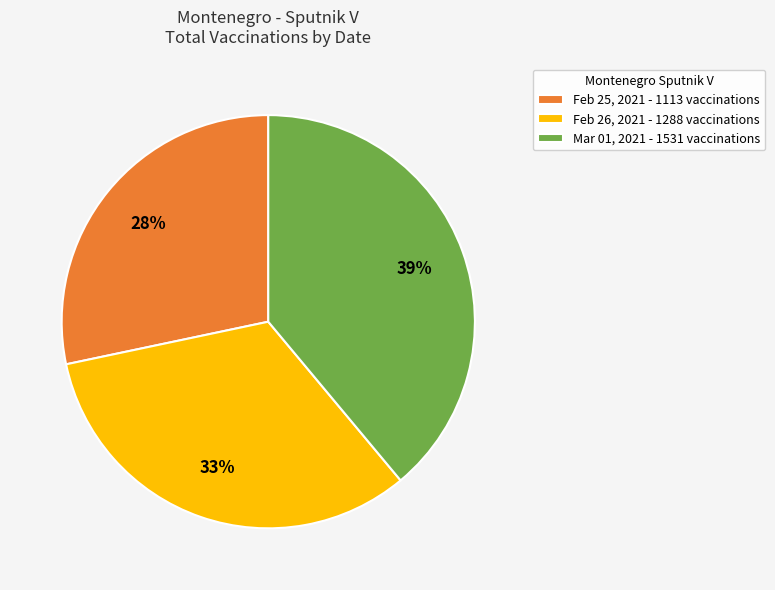

To the nearest percent, what is the difference between the largest and smallest slice percentages?

11%